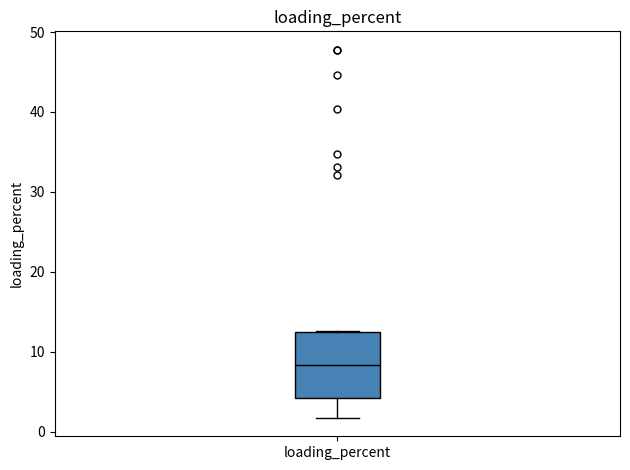

Where is the lower edge of the box for loading_percent on the y-axis? The values are not printed on the chart, so give them approximately, as read against the axis.

4